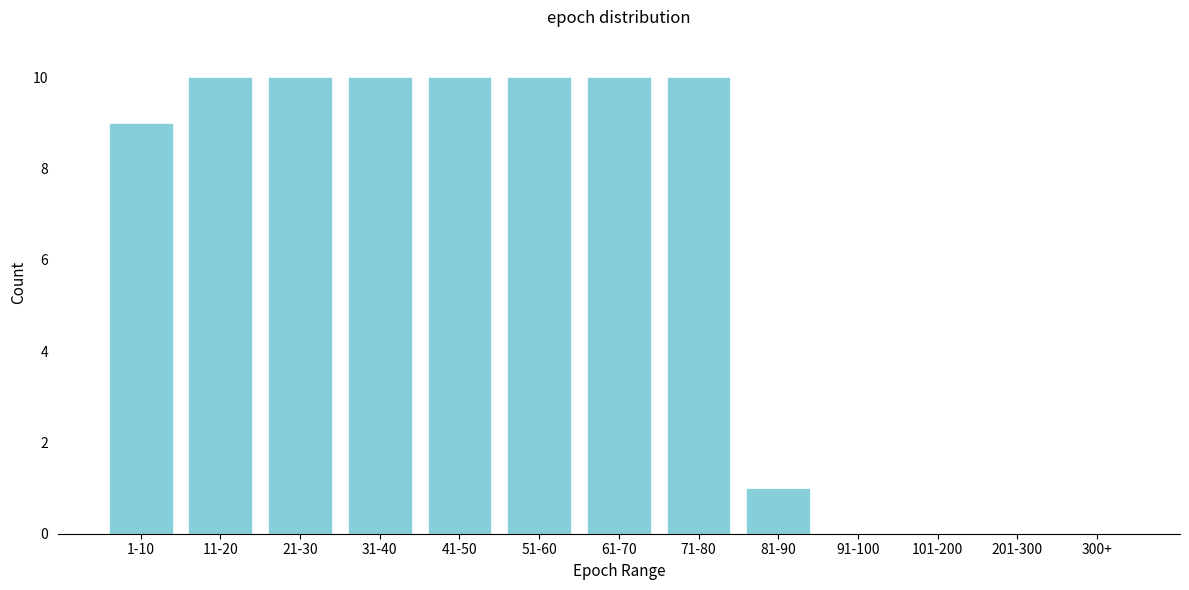

Reading right to left, list all the values displayed in this chart.

300+=0	201-300=0	101-200=0	91-100=0	81-90=1	71-80=10	61-70=10	51-60=10	41-50=10	31-40=10	21-30=10	11-20=10	1-10=9